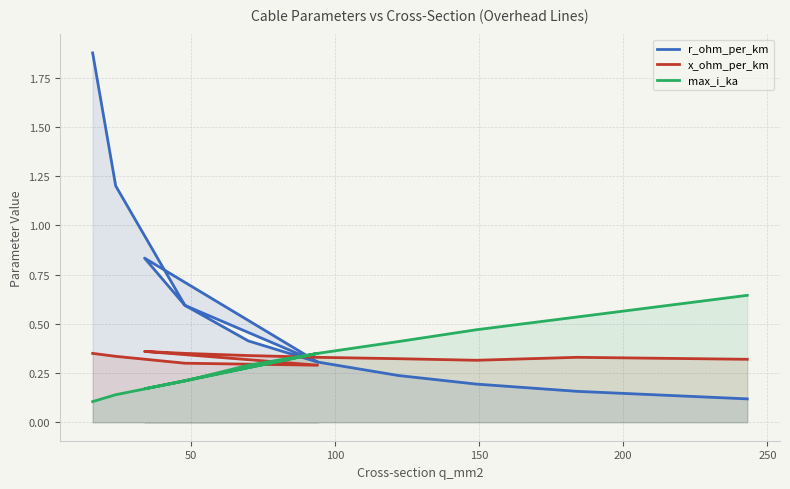

Which series has the largest range (max minus min)?

r_ohm_per_km